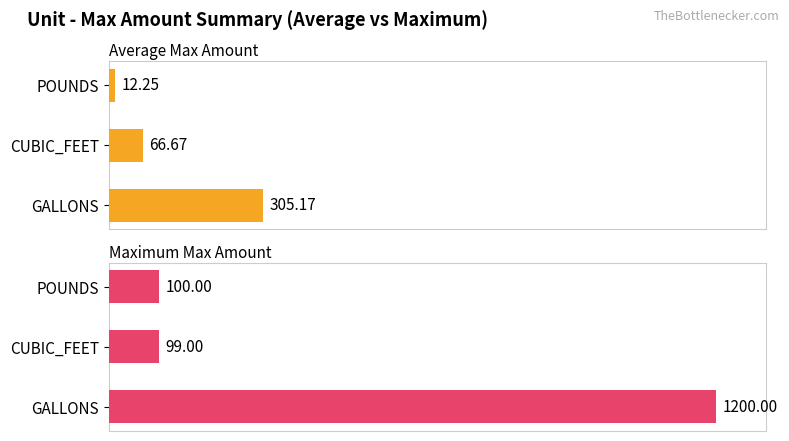

Rank the series by their average value, from lowest to highest.

Average Amount, Max Amount